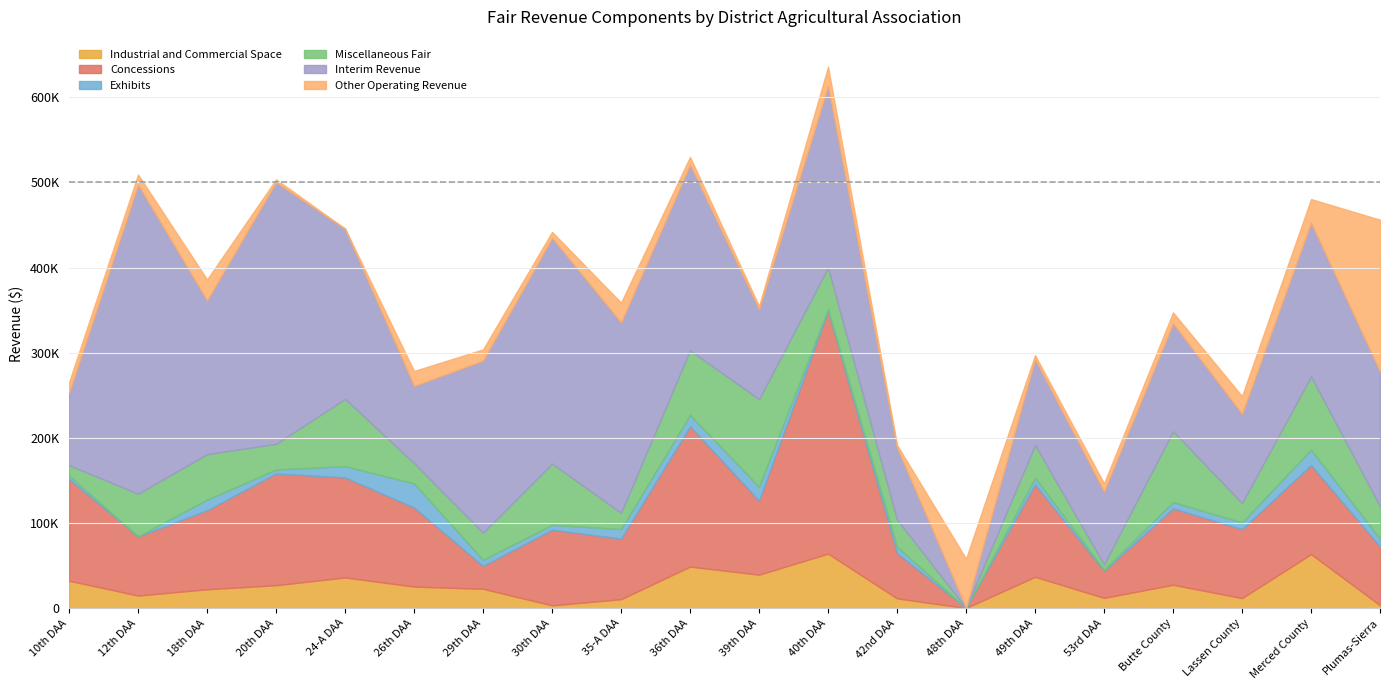

Does the chart display data point markers on the line(s)?

No